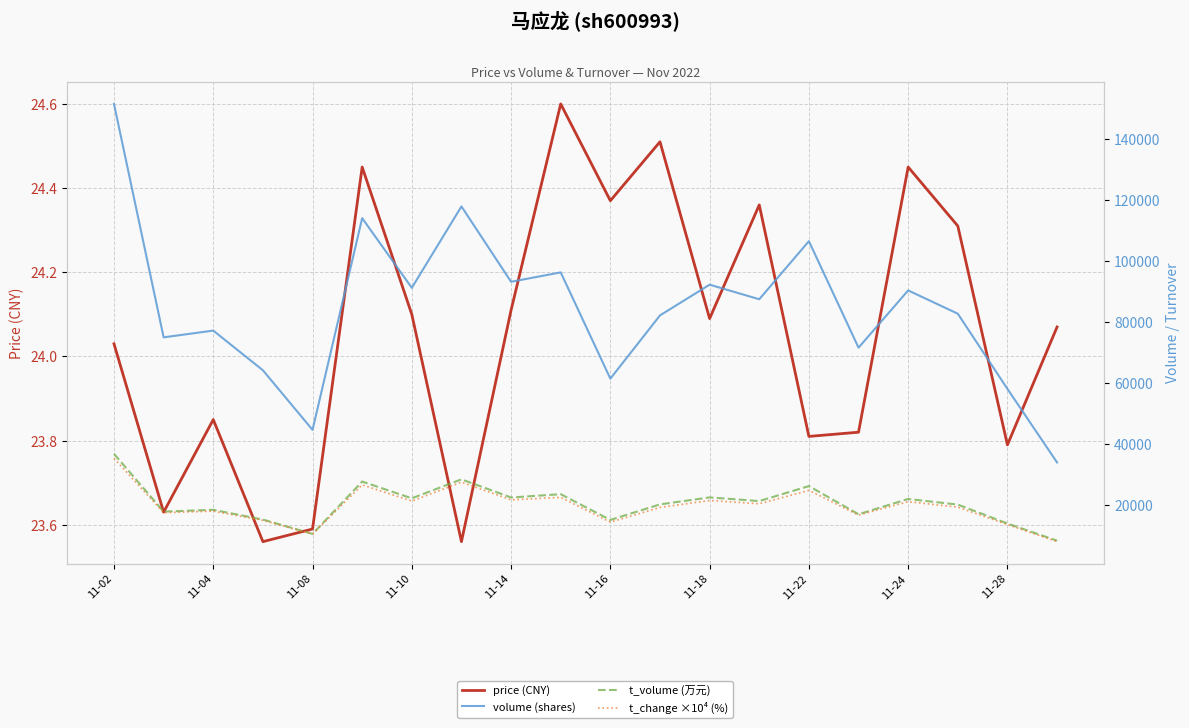

Between 11 and 12, which series saw the biggest shift?

volume (shares)